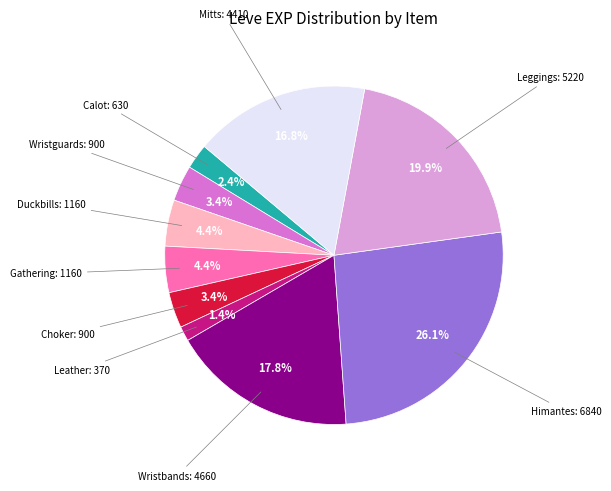

Is there a majority slice in this chart?

No